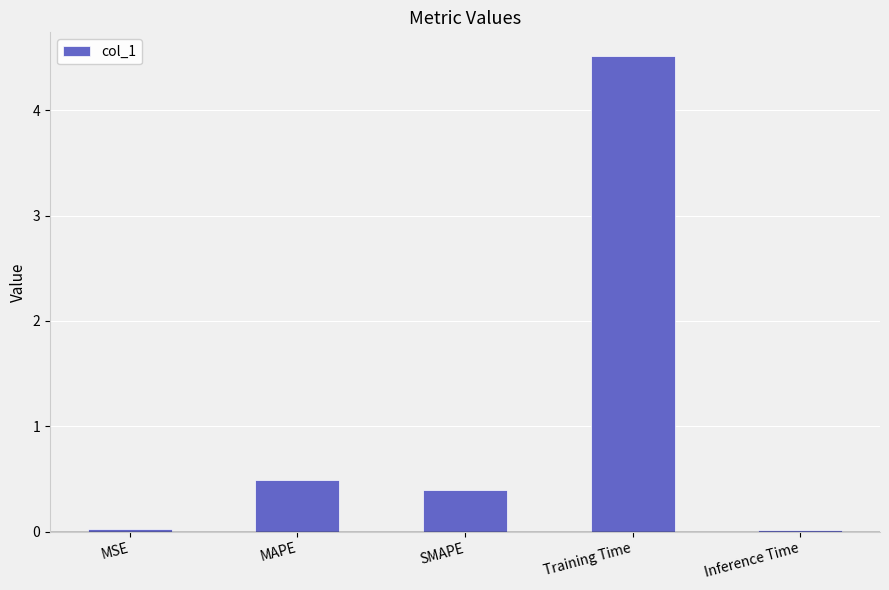

At which label is the value closest to 2?

MAPE